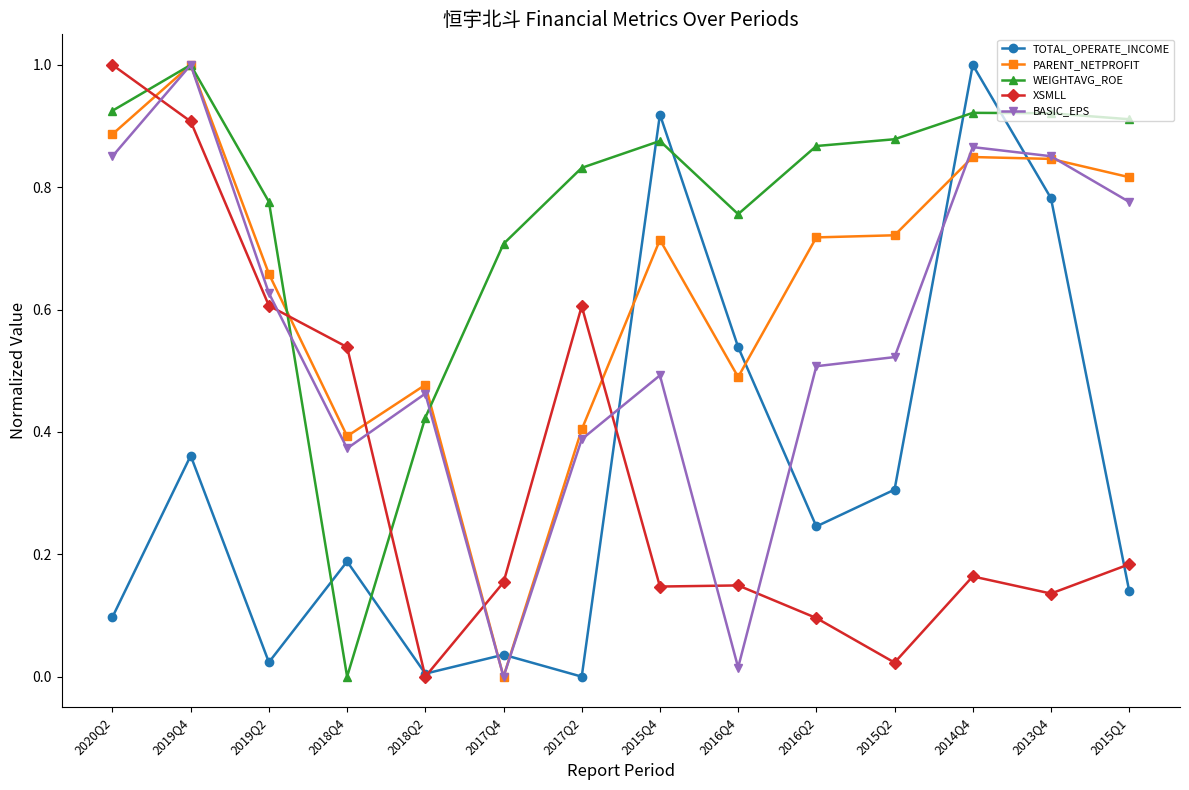

Which series ends up on top after the final intersection of PARENT_NETPROFIT and XSMLL?

PARENT_NETPROFIT